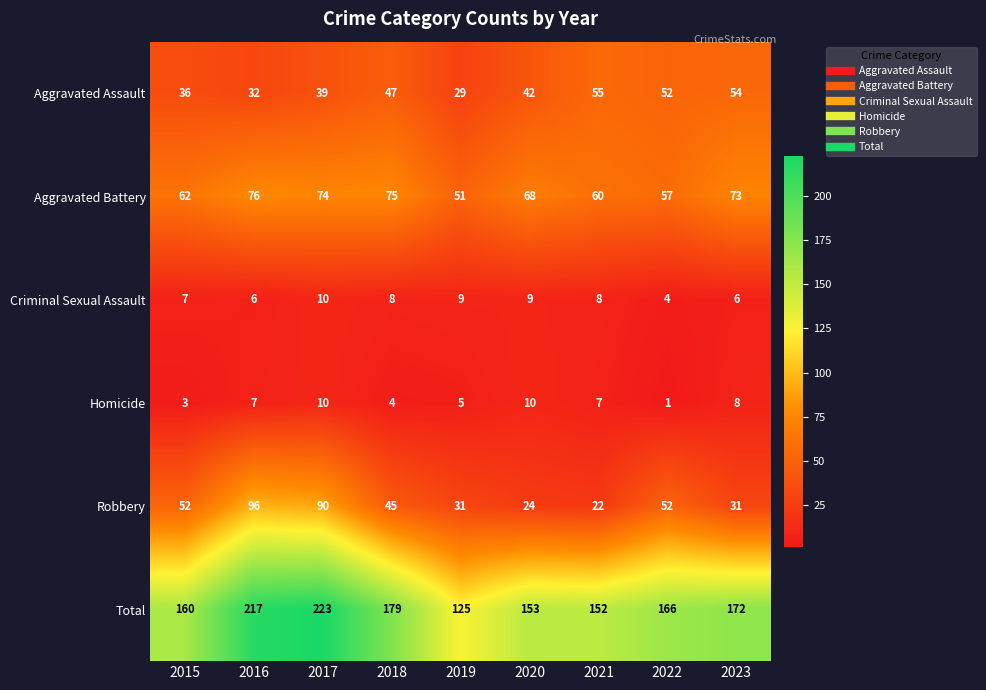

Which label corresponds to the smallest value in the chart?

2022